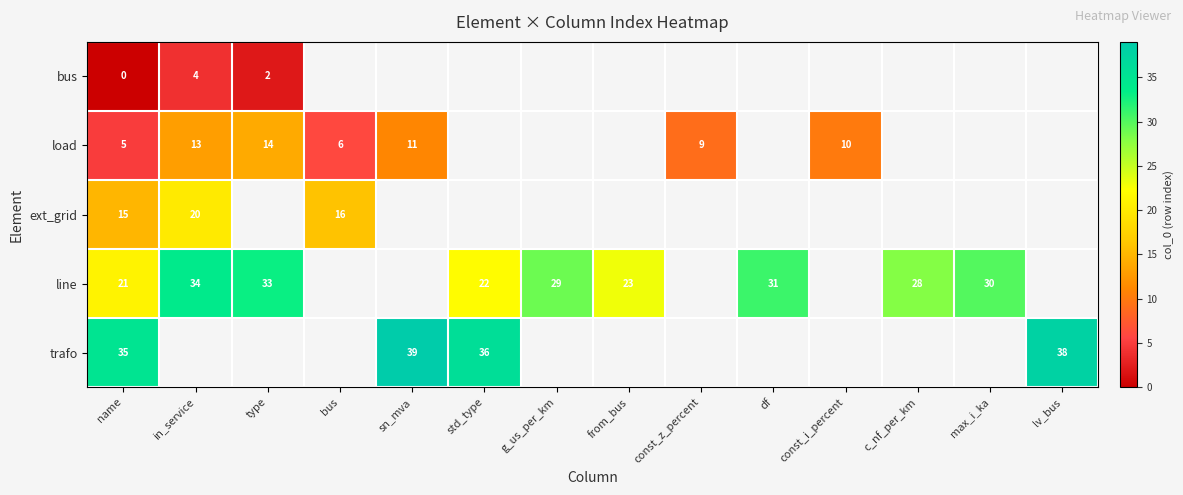

Which category has the lowest value across all series?

name